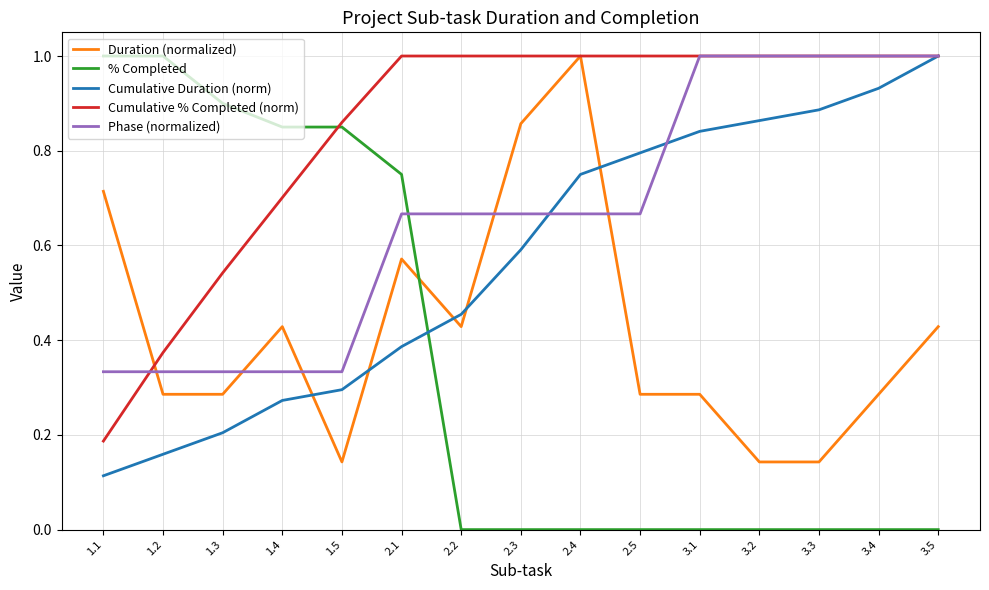

How many distinct data groups are displayed?

5